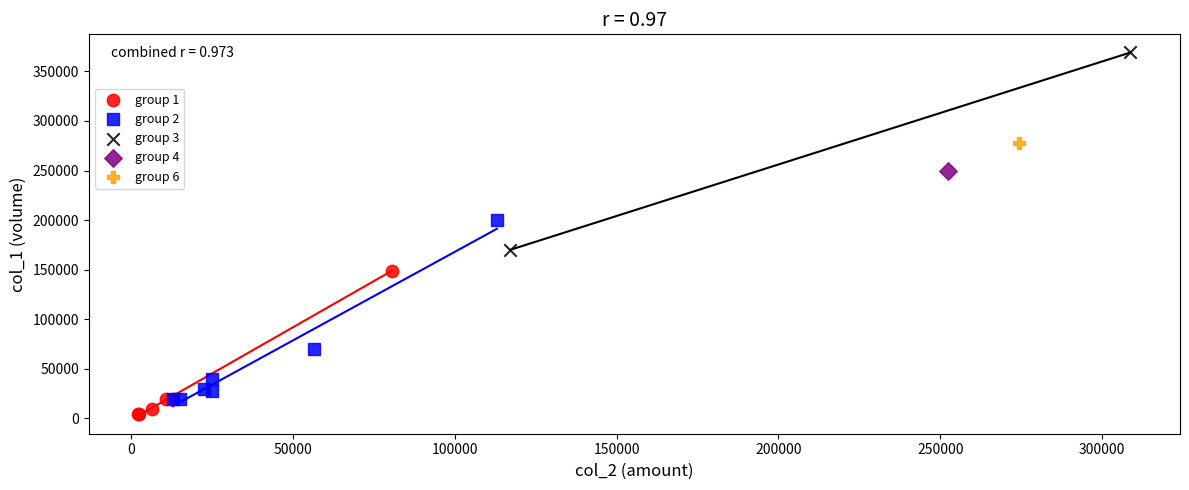

What are all the series names shown in the legend?

group 1, group 2, group 3, group 4, group 6